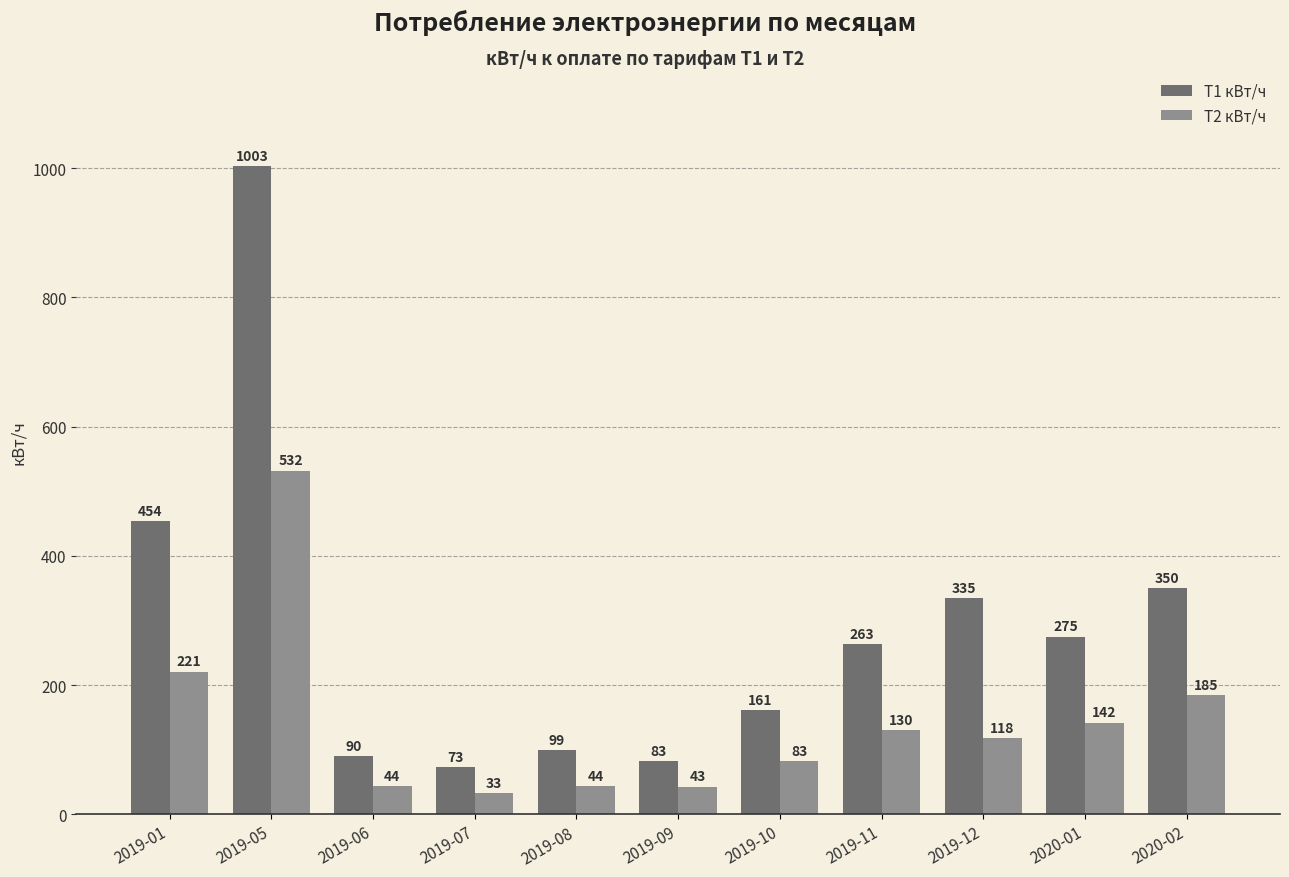

Rank the series by their average value, from highest to lowest.

Т1 кВт/ч, Т2 кВт/ч